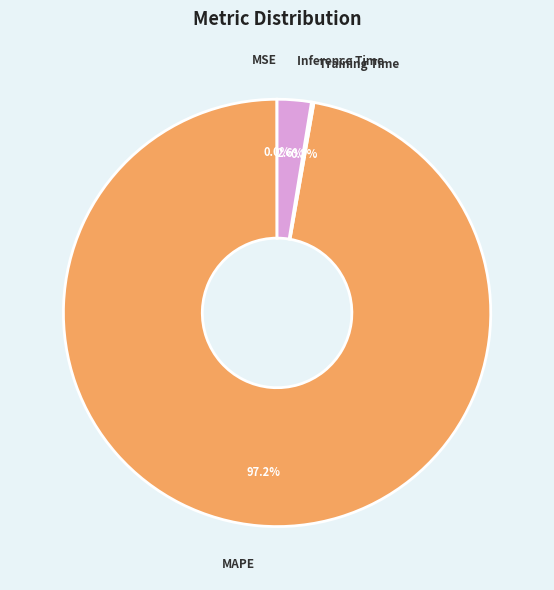

To the nearest percent, what percentage of the pie is Inference Time?

3%